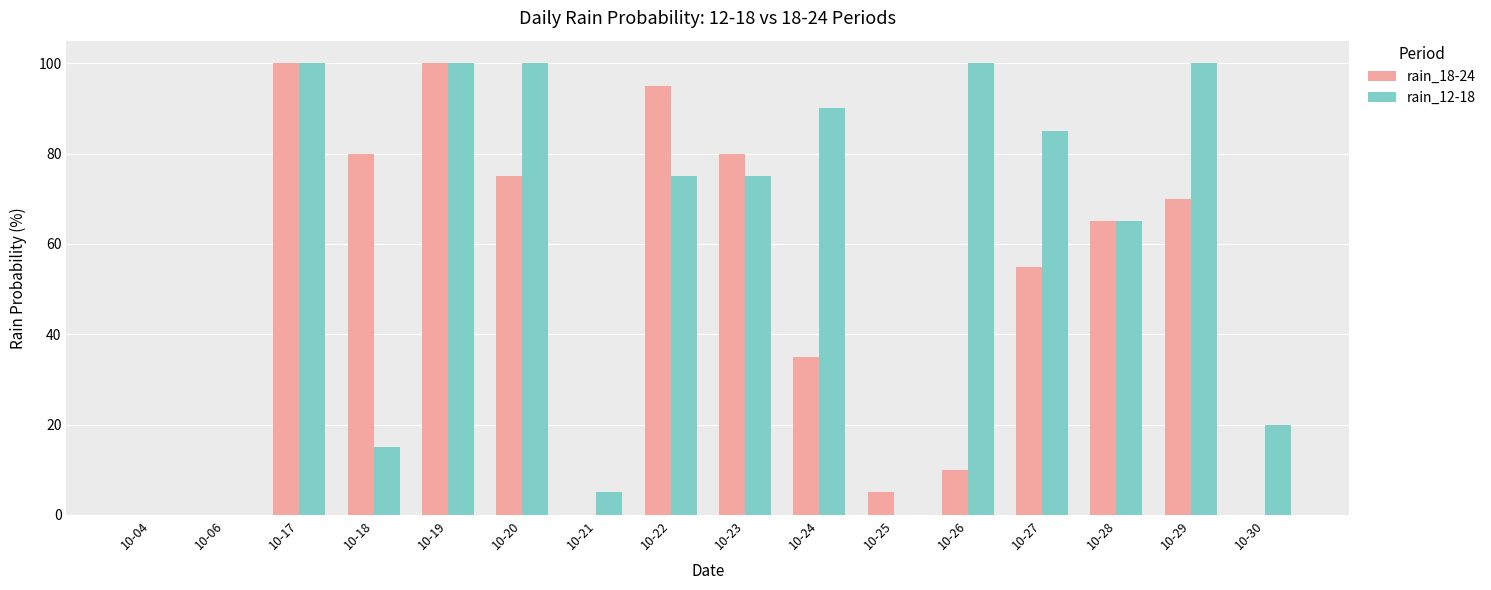

What is the highest value of the rain_12-18 series?

100